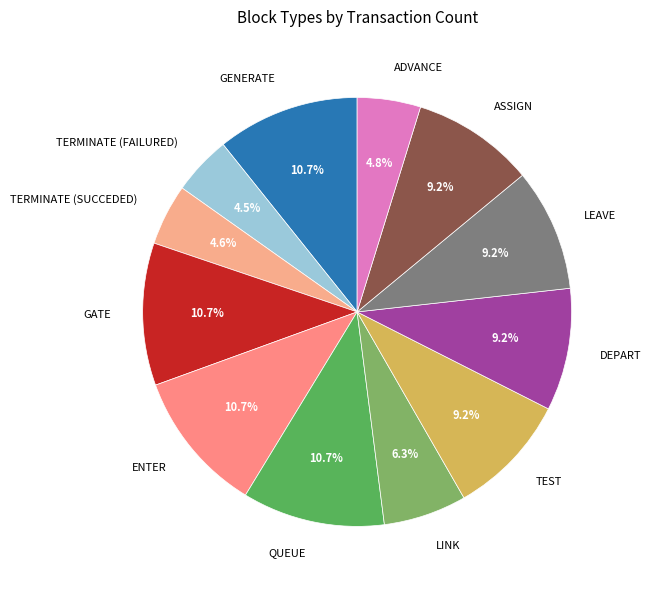

Is the sum of QUEUE and LINK greater than half?

No